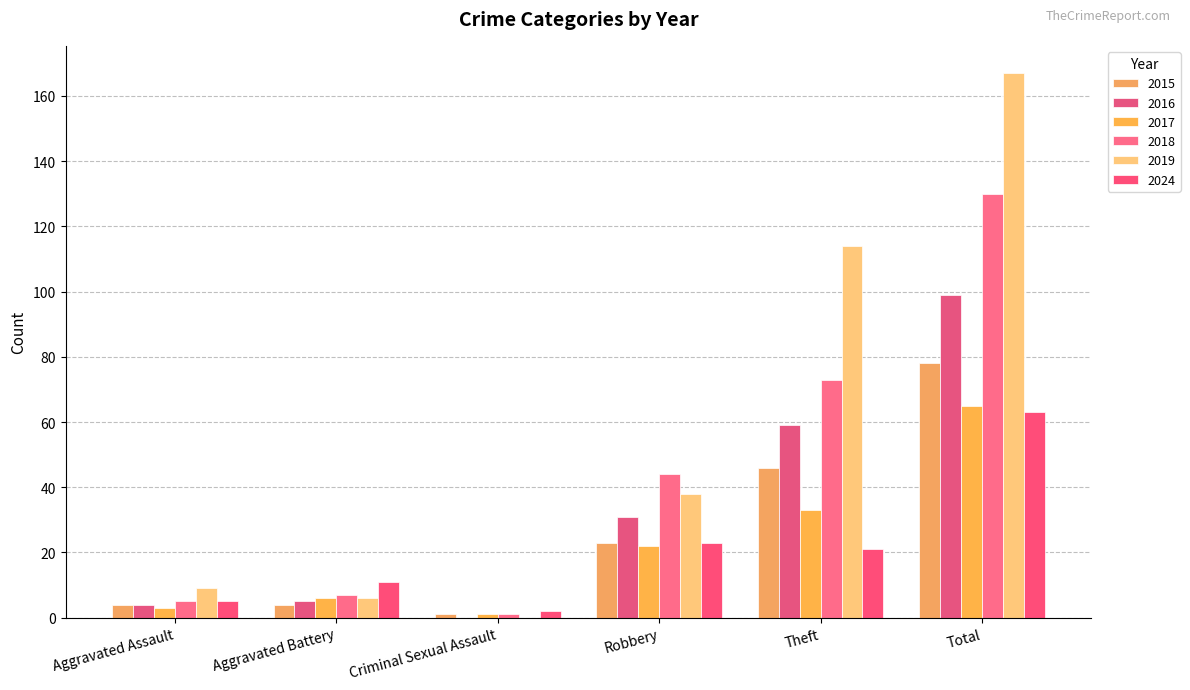

How many groups of bars are there?

6